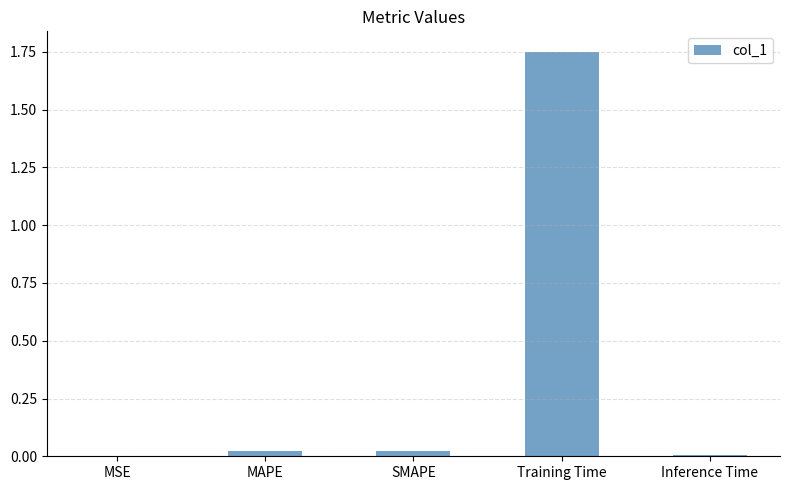

The chart shows a value of 0.0 at SMAPE. True or false?

True